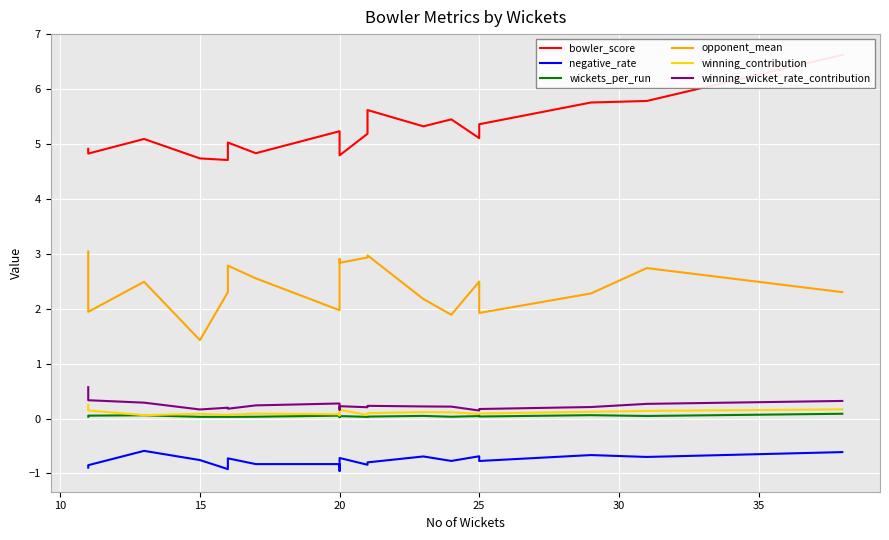

At 30, list the series in order from smallest to largest.

negative_rate, wickets_per_run, winning_contribution, winning_wicket_rate_contribution, opponent_mean, bowler_score